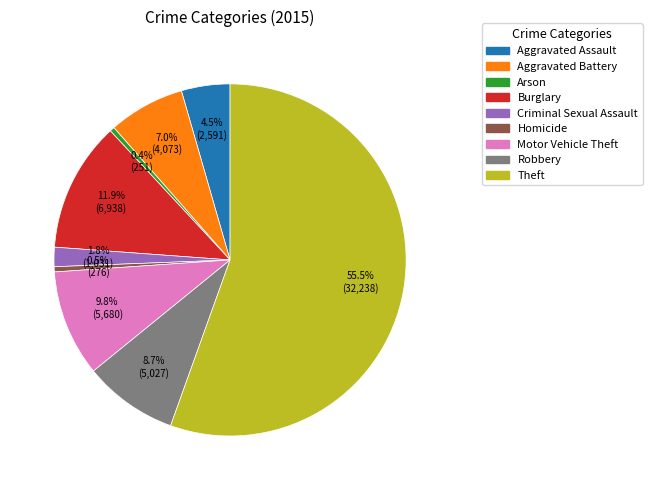

Is it true that Robbery is 3% of the pie?

False